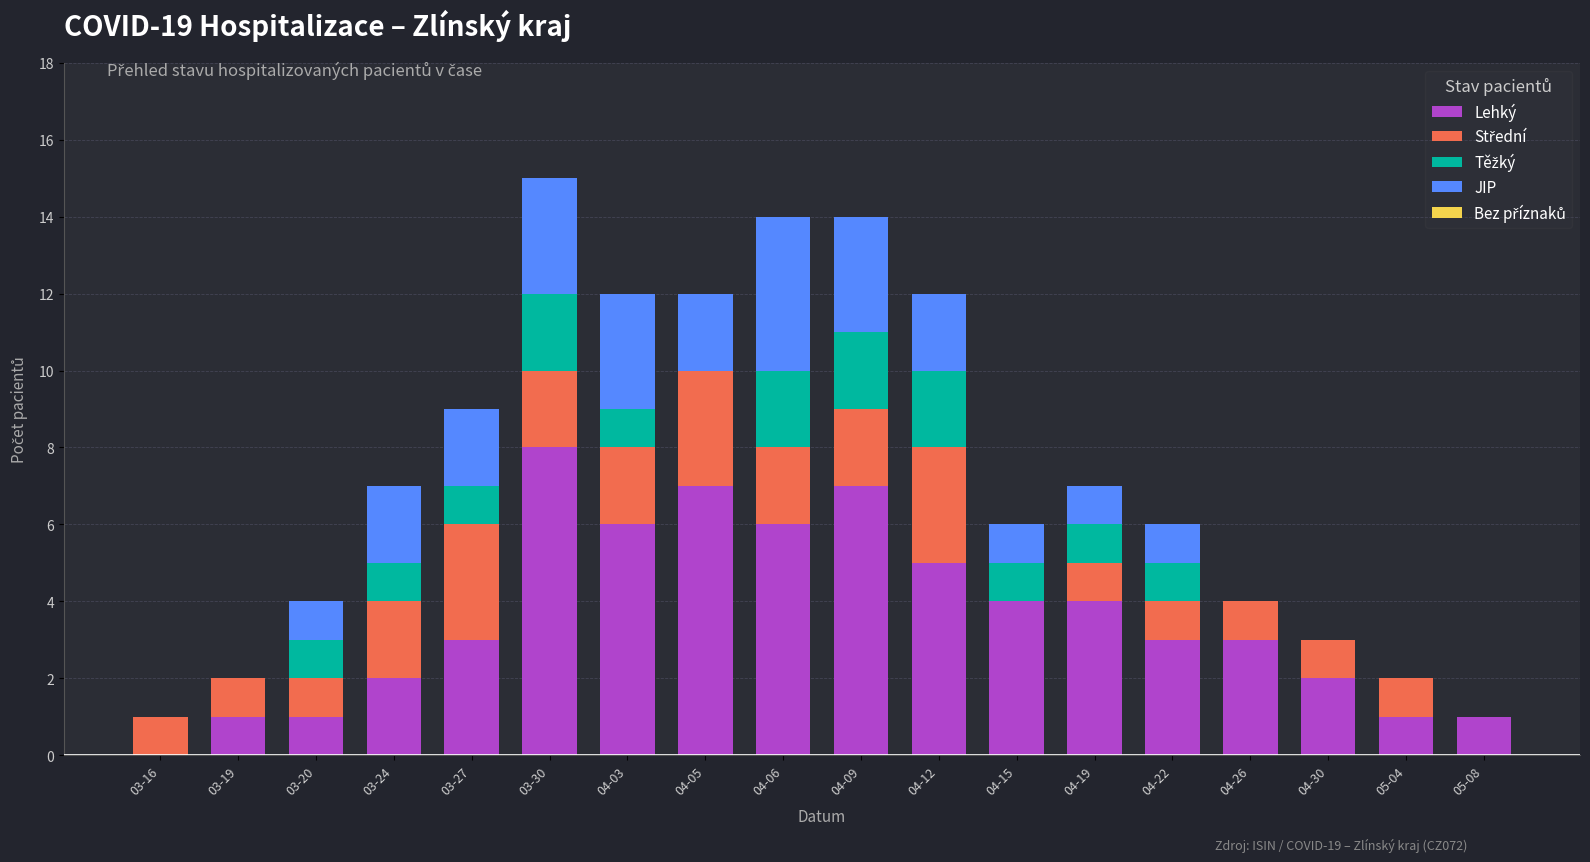

What is the maximum value for Lehký?

8